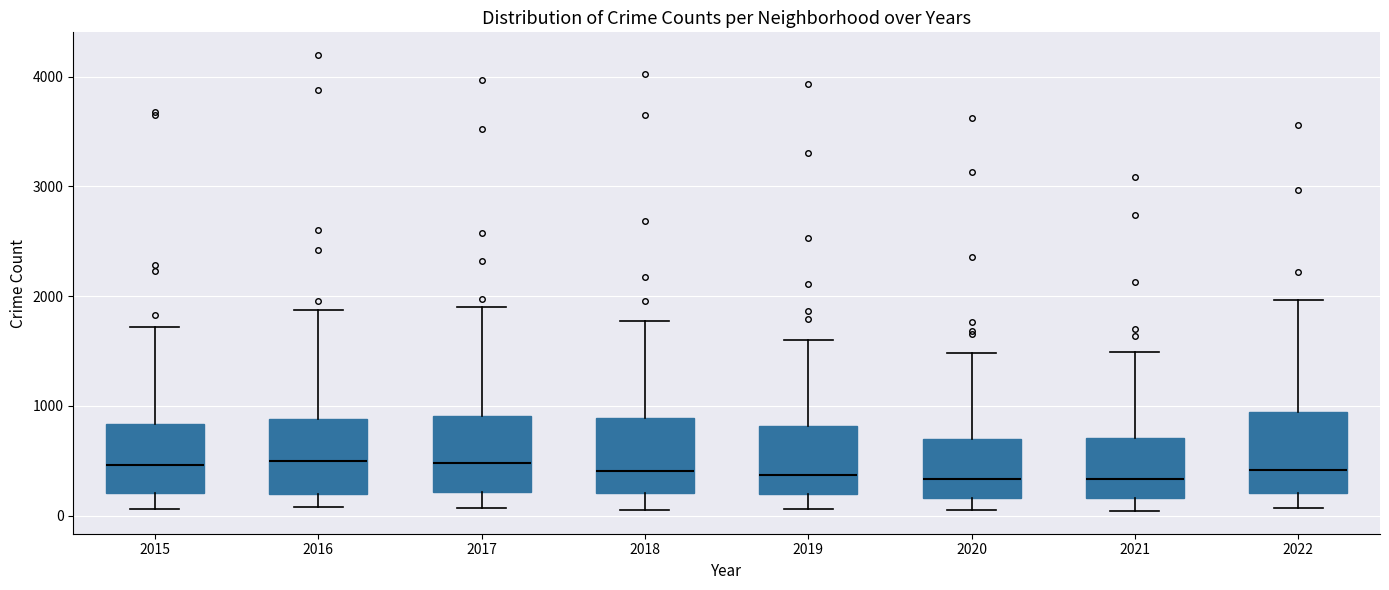

Where does the upper whisker of the box at x = 2017 end on the y-axis? The values are not printed on the chart, so give them approximately, as read against the axis.

1900